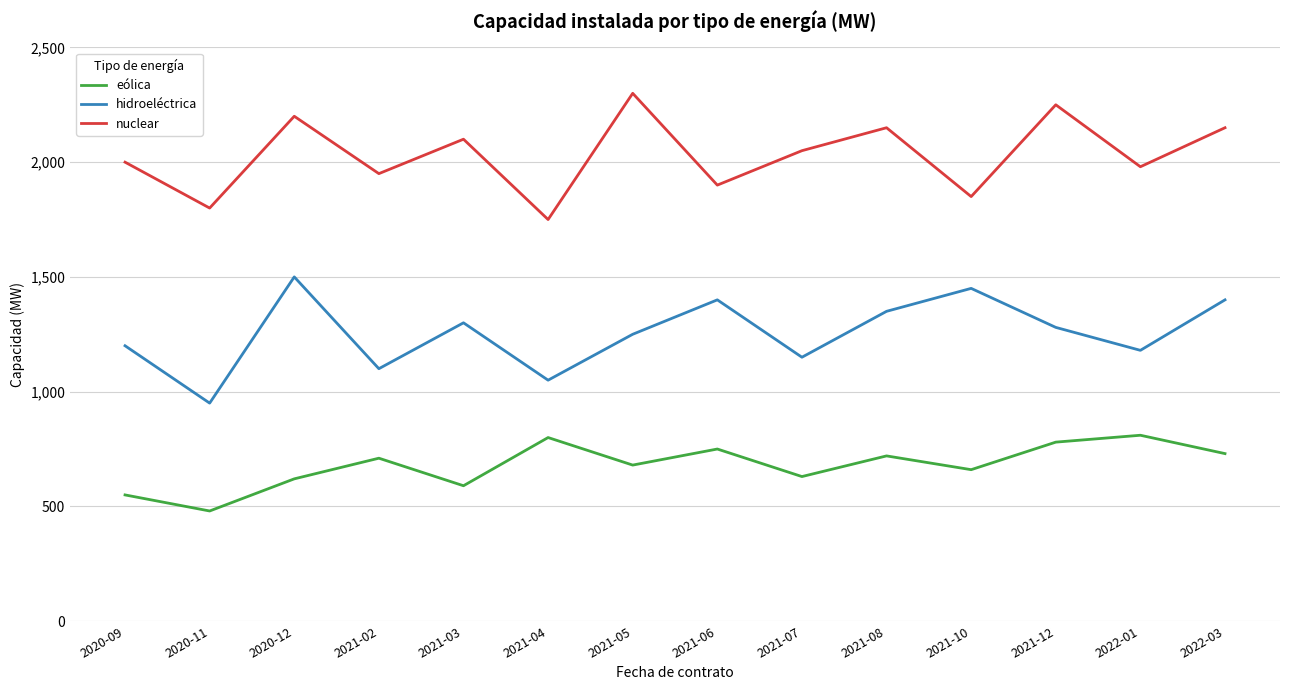

Reading right to left, list all the values displayed in this chart.

eólica: 2022-03=730	2022-01=810	2021-12=780	2021-10=660	2021-08=720	2021-07=630	2021-06=750	2021-05=680	2021-04=800	2021-03=590	2021-02=710	2020-12=620	2020-11=480	2020-09=550
hidroeléctrica: 2022-03=1400	2022-01=1180	2021-12=1280	2021-10=1450	2021-08=1350	2021-07=1150	2021-06=1400	2021-05=1250	2021-04=1050	2021-03=1300	2021-02=1100	2020-12=1500	2020-11=950	2020-09=1200
nuclear: 2022-03=2150	2022-01=1980	2021-12=2250	2021-10=1850	2021-08=2150	2021-07=2050	2021-06=1900	2021-05=2300	2021-04=1750	2021-03=2100	2021-02=1950	2020-12=2200	2020-11=1800	2020-09=2000